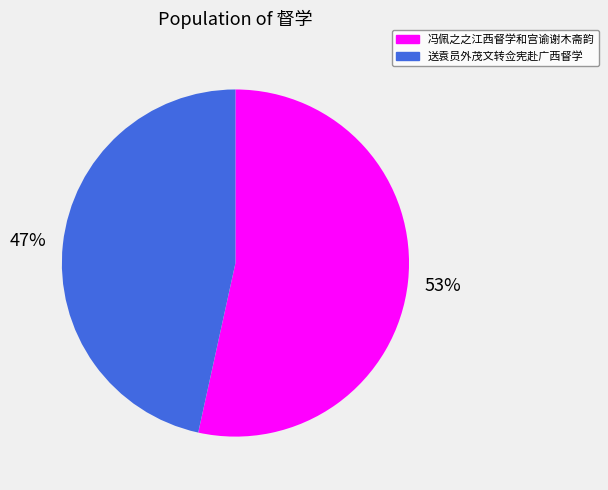

True or false: 送袁员外茂文转佥宪赴广西督学 accounts for 38% of the total.

False